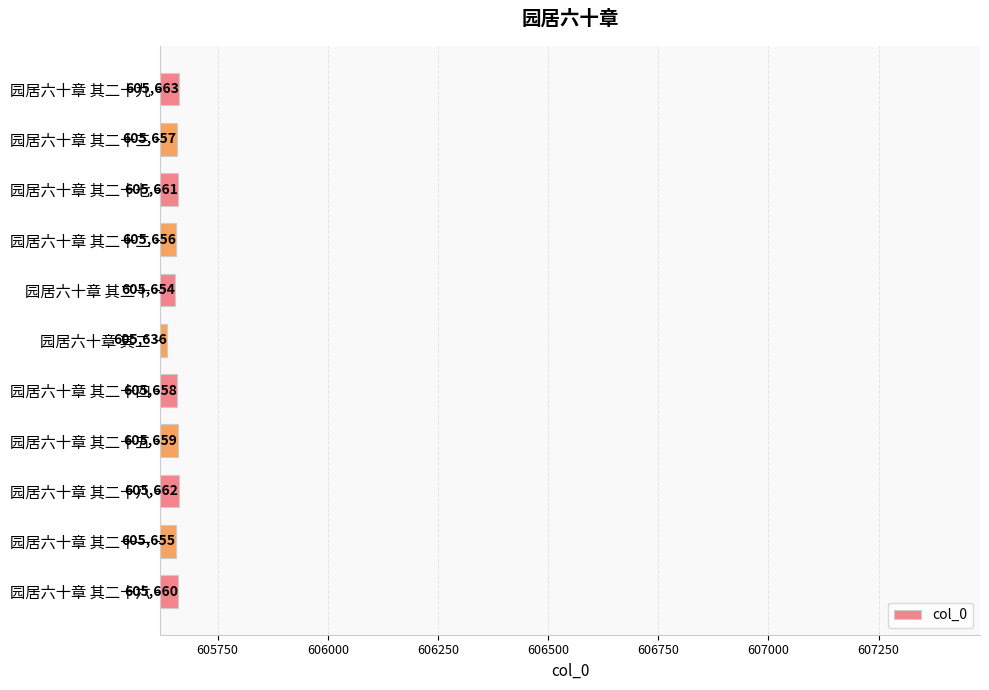

Count the number of data series in this chart.

1